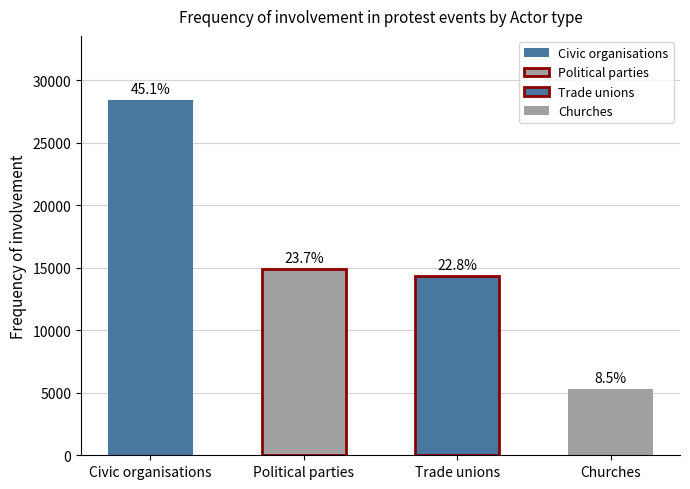

What is the label of the 2nd bar from the left?

Political parties